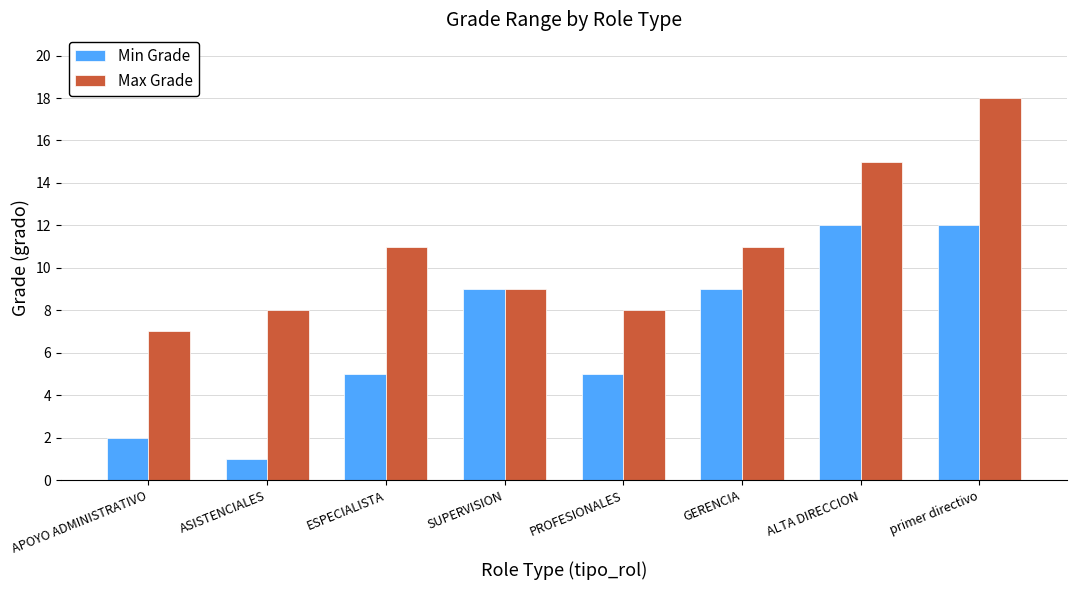

At how many categories does at least one series exceed 3?

8